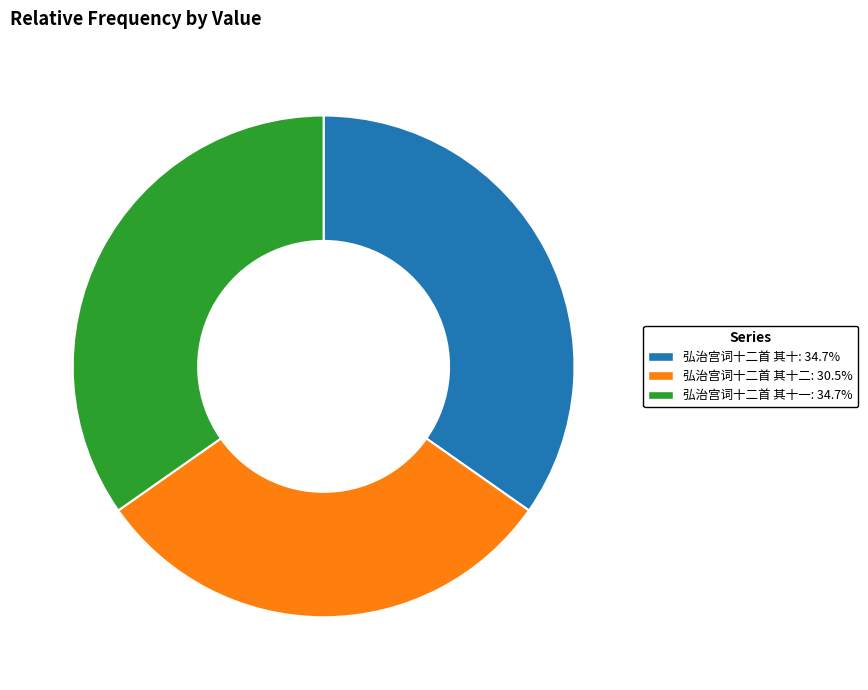

Does any single category account for the majority?

No